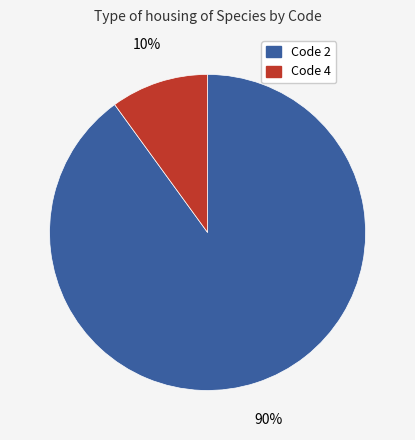

Count the number of slices in the pie.

2